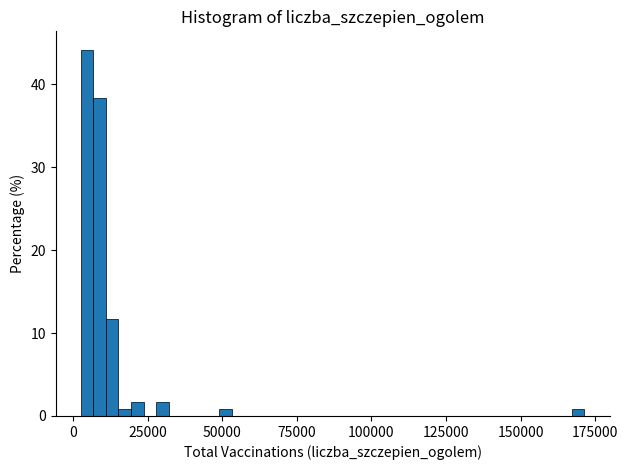

Around what value on the x-axis is the tallest bar? Give the approximate position of its centre, as read against the axis.

5000